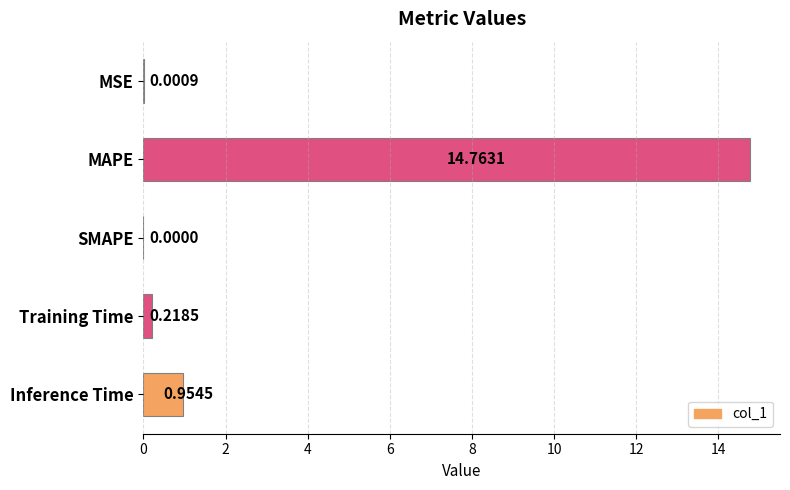

What is the change in value from MSE to Training Time?

+0.2